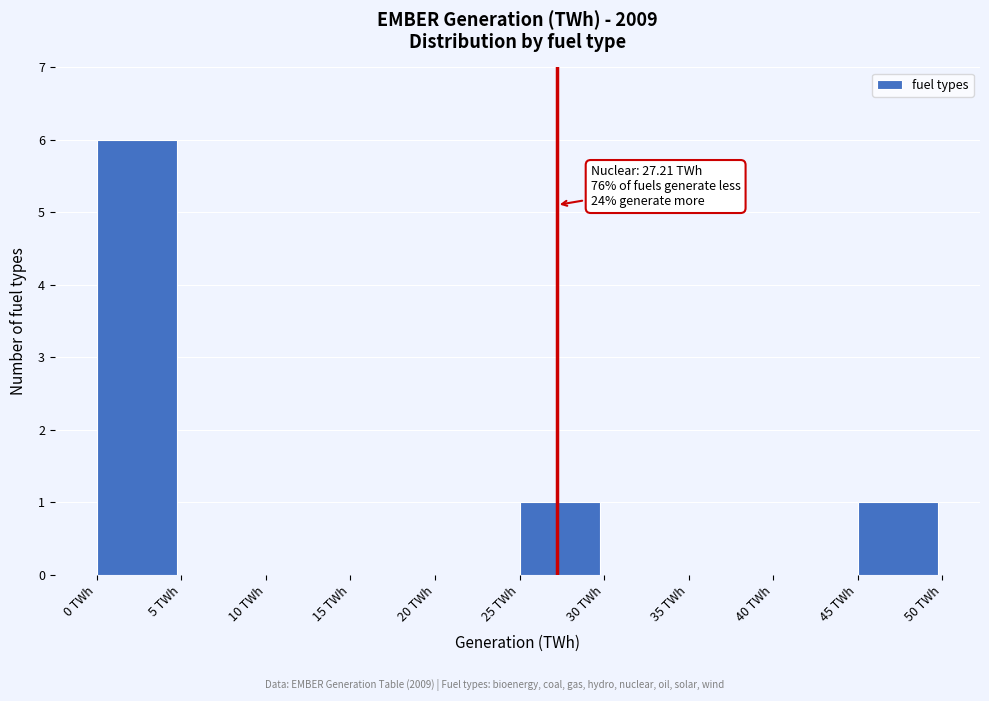

Which range on the x-axis has the tallest bar?

0 to 5